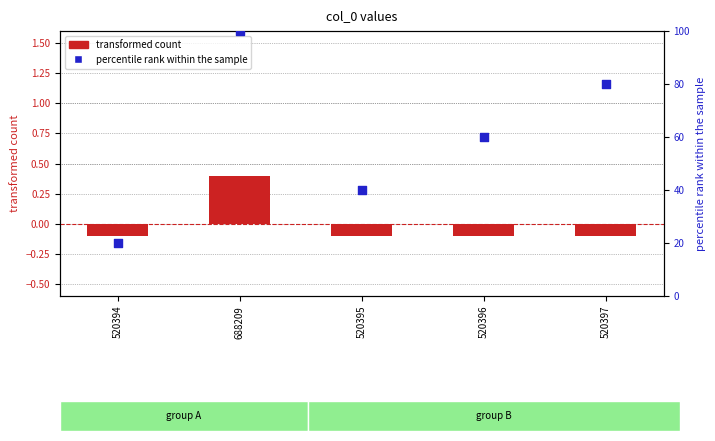

Is the value of transformed count at 520395 greater than the value of percentile rank within the sample at 688209?

No